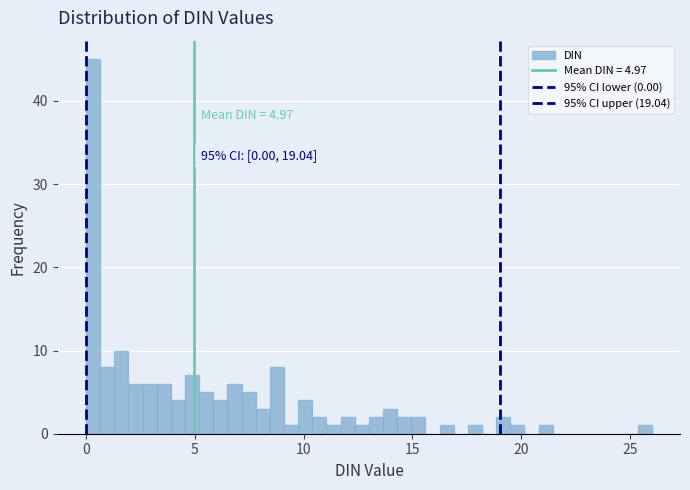

Read against the x-axis, roughly where is the centre of the tallest bar?

0.5